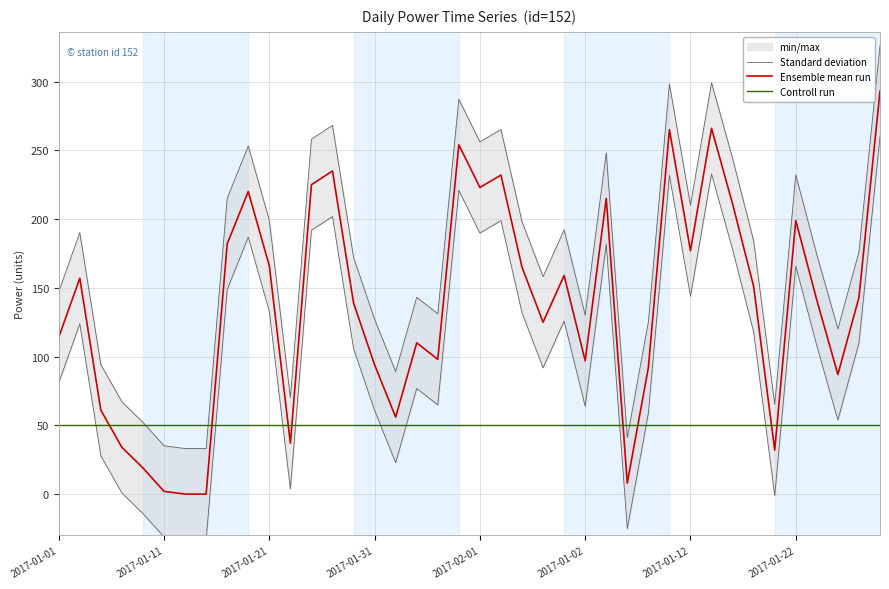

Reading left to right, transcribe all the data shown in this chart.

Standard deviation: 147.1	190.1	94.1	67.1	52.1	35.1	33.1	33.1	215.1	253.1	199.1	70.1	258.1	268.1	172.1	127.1	89.1	143.1	131.1	287.1	256.1	265.1	198.1	158.1	192.1	130.1	248.1	41.1	125.1	298.1	210.1	299.1	244.1	184.1	65.1	232.1	174.1	120.1	176.1	326.1
Ensemble mean run: 114.0	157.0	61.0	34.0	19.0	2.0	0.0	0.0	182.0	220.0	166.0	37.0	225.0	235.0	139.0	94.0	56.0	110.0	98.0	254.0	223.0	232.0	165.0	125.0	159.0	97.0	215.0	8.0	92.0	265.0	177.0	266.0	211.0	151.0	32.0	199.0	141.0	87.0	143.0	293.0
Controll run: 50.0	50.0	50.0	50.0	50.0	50.0	50.0	50.0	50.0	50.0	50.0	50.0	50.0	50.0	50.0	50.0	50.0	50.0	50.0	50.0	50.0	50.0	50.0	50.0	50.0	50.0	50.0	50.0	50.0	50.0	50.0	50.0	50.0	50.0	50.0	50.0	50.0	50.0	50.0	50.0